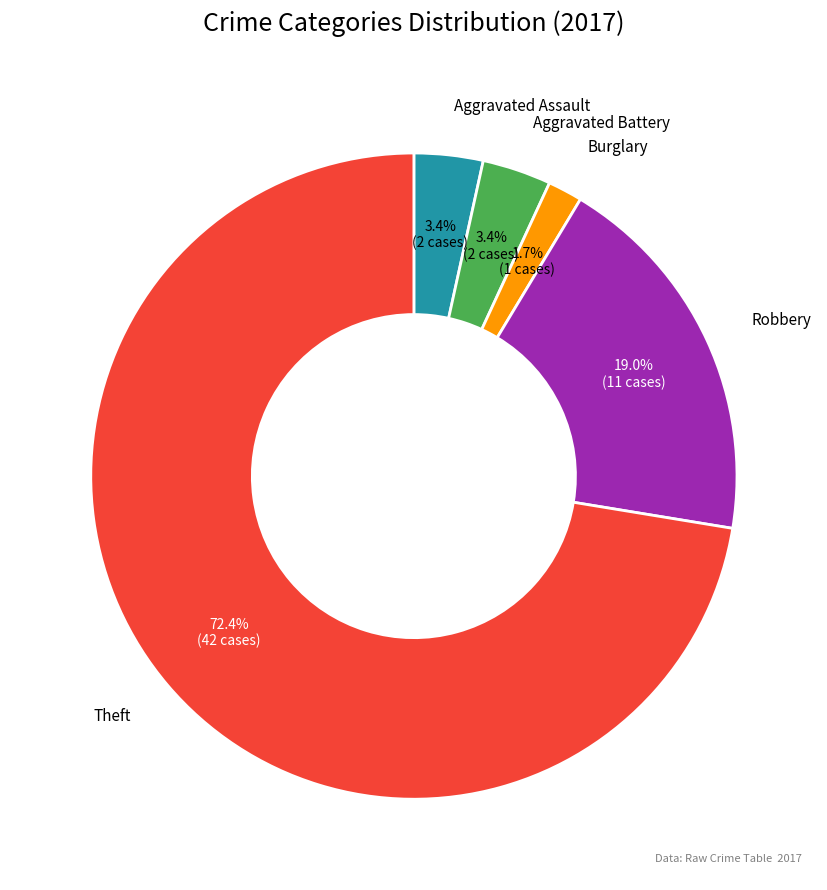

Which slice is the largest?

Theft